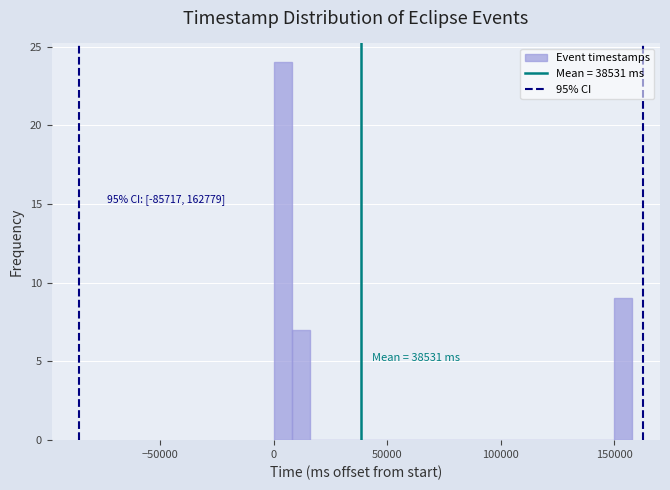

Around what value on the x-axis is the tallest bar? Give the approximate position of its centre, as read against the axis.

5000